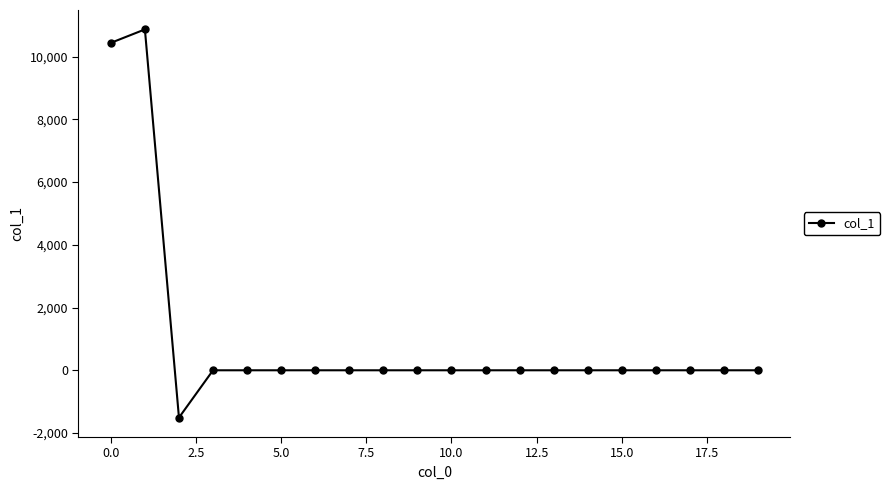

What is the difference between the maximum and minimum values?

12371.9